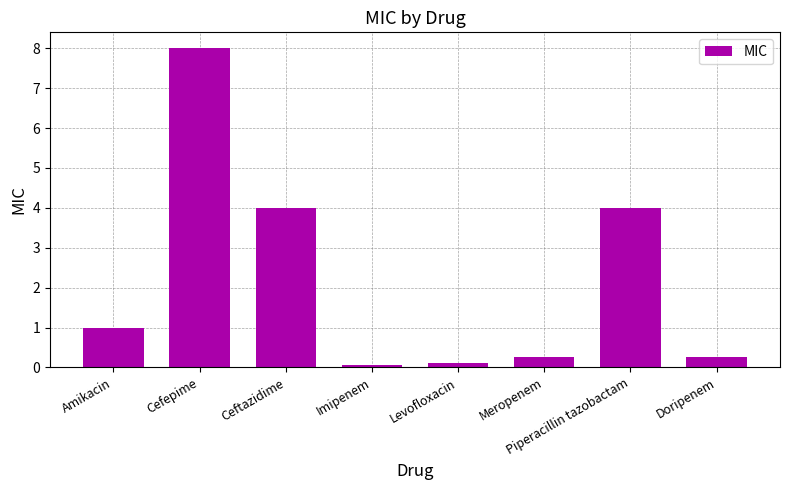

What is the label of the 2nd bar from the right?

Piperacillin tazobactam